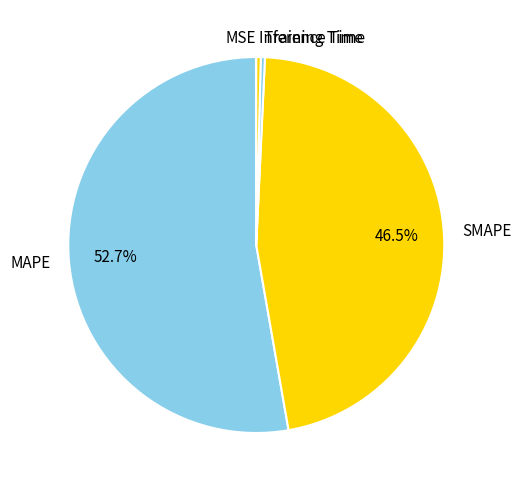

Do Inference Time and MAPE together represent more than half of the pie?

Yes